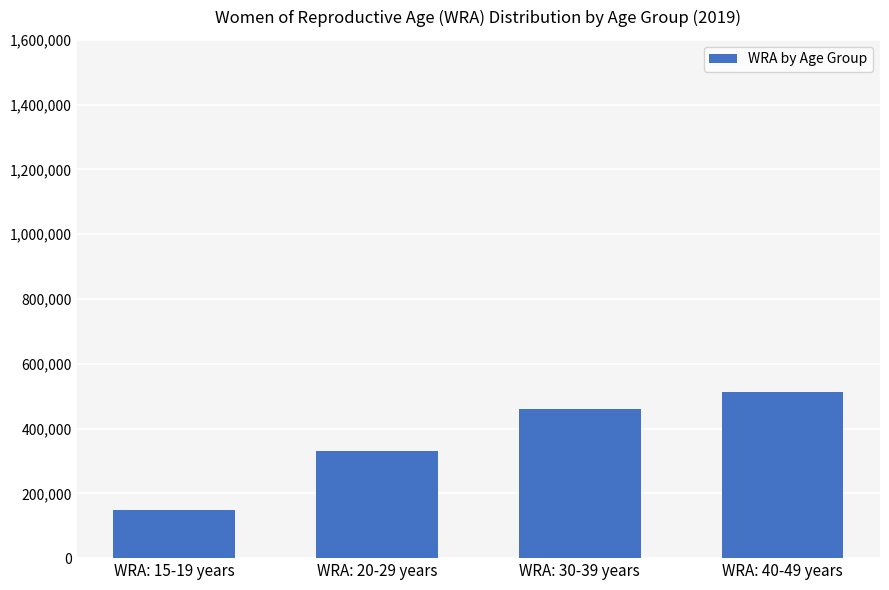

What is the difference between the maximum and minimum values?

364000